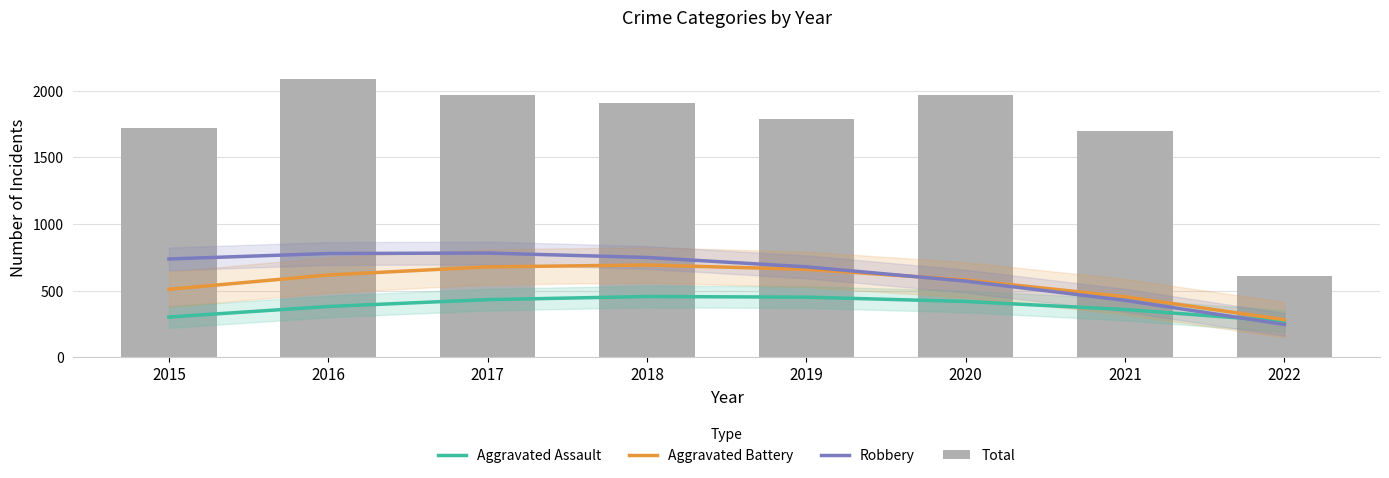

Reading left to right, transcribe all the data shown in this chart.

Aggravated Assault: 303.0	382.2	433.5	456.9	452.3	419.8	359.4	271.0
Aggravated Battery: 511.0	618.5	679.3	693.4	660.8	581.6	455.6	282.9
Robbery: 738.8	779.4	783.1	749.8	679.6	572.5	428.4	247.4
Total: 1719.0	2086.0	1971.0	1911.0	1792.0	1967.0	1698.0	609.0